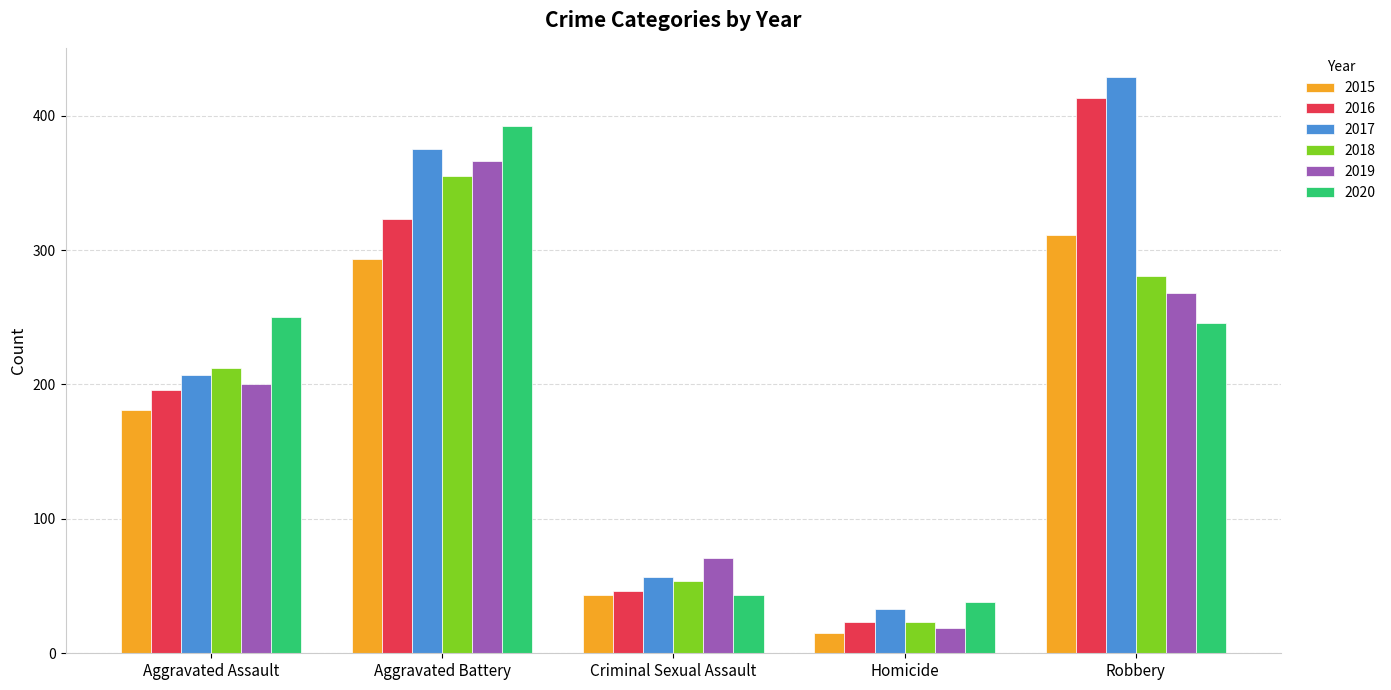

What is the minimum value for 2017?

33